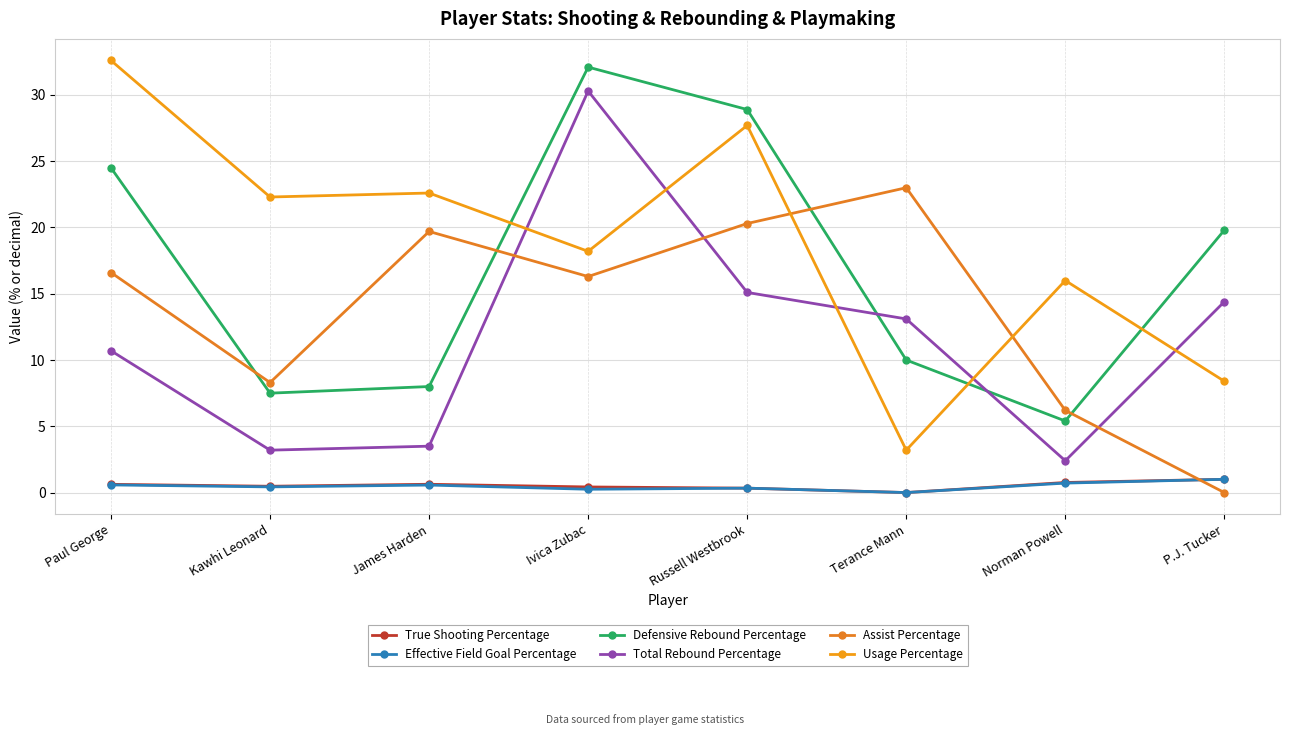

What are all the series names shown in the legend?

True Shooting Percentage, Effective Field Goal Percentage, Defensive Rebound Percentage, Total Rebound Percentage, Assist Percentage, Usage Percentage